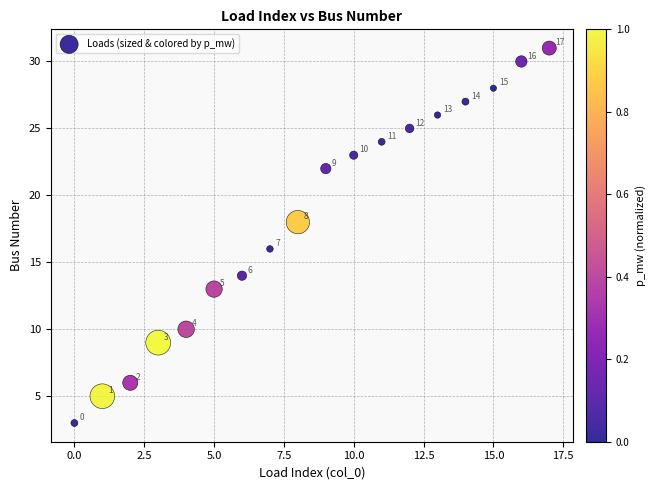

What Y value in the scatter plot is closest to 17?

16